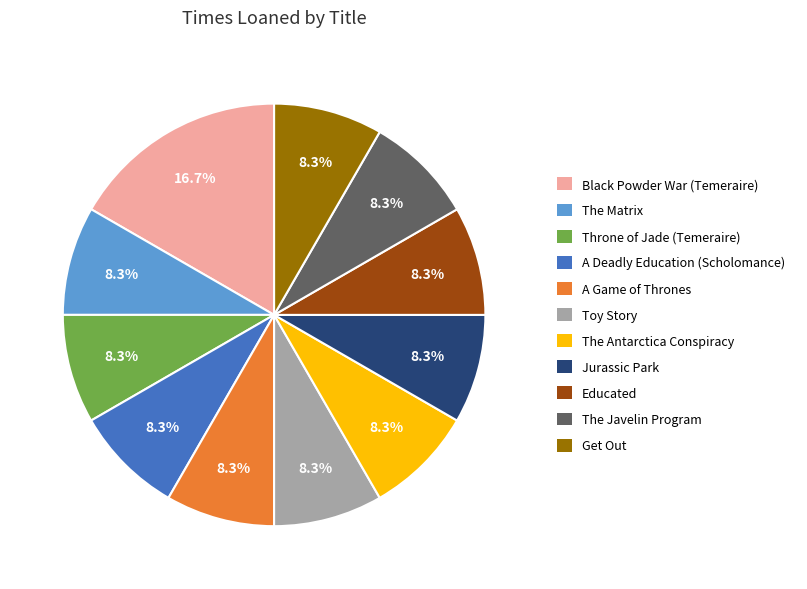

What is the ratio of the value at Throne of Jade (Temeraire) to the value at The Antarctica Conspiracy?

1.0